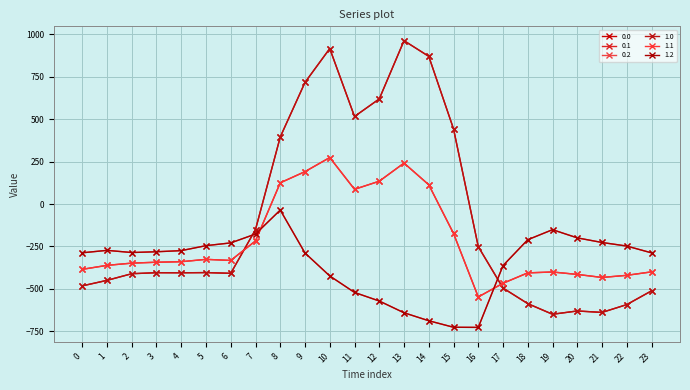

List the labels in order of 0.1 value, largest first.

10, 13, 9, 12, 8, 14, 11, 15, 7, 5, 6, 4, 3, 2, 1, 0, 23, 19, 18, 20, 22, 21, 17, 16